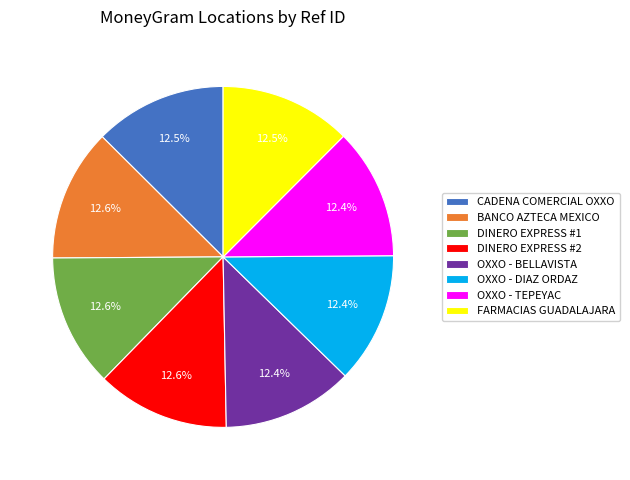

Combined, do BANCO AZTECA MEXICO and FARMACIAS GUADALAJARA account for over 50%?

No